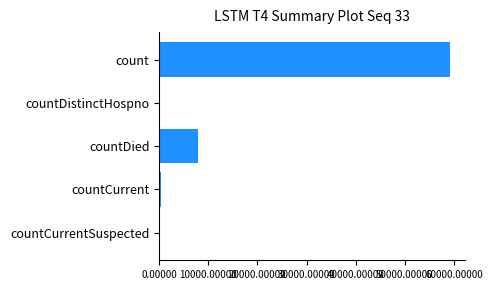

The chart shows a value of 83921 at count. True or false?

False